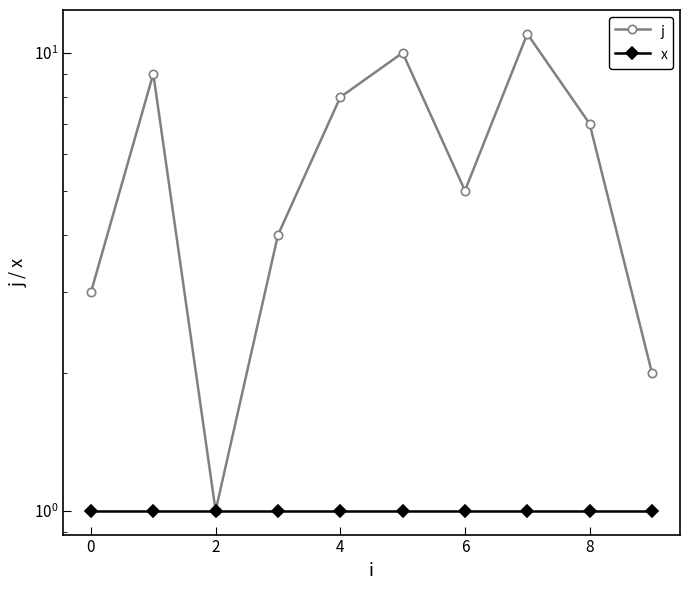

True or false: x has a value of 2 at 9.

False